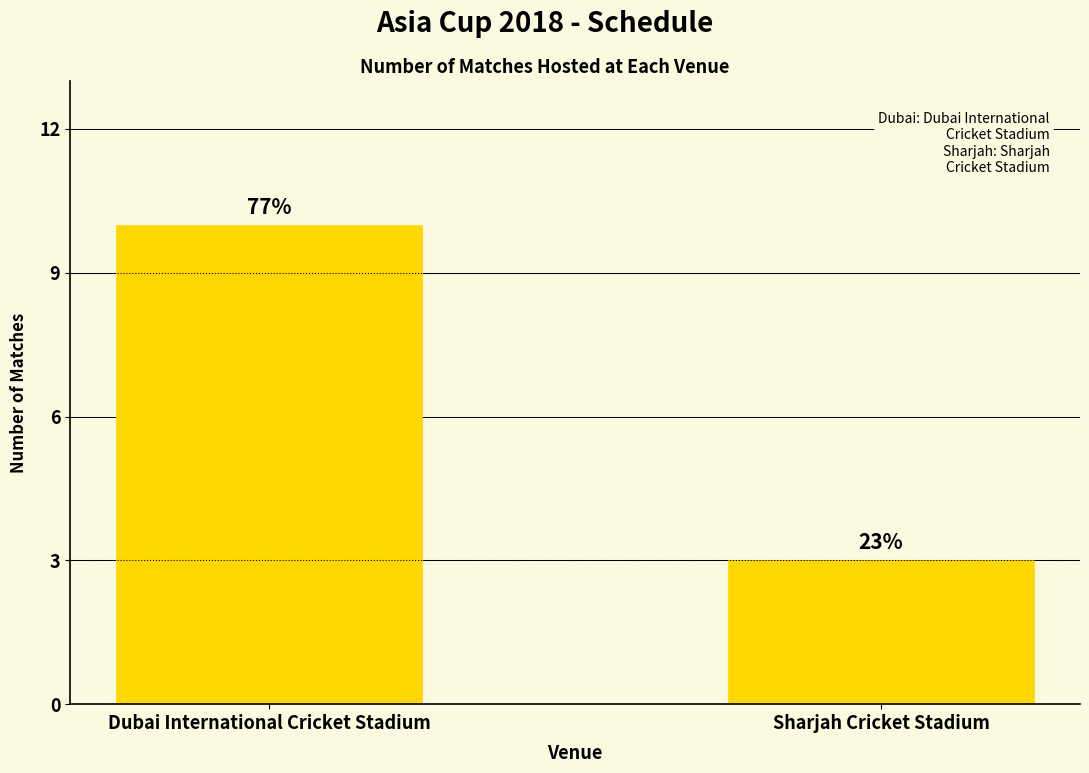

How many bars are there in total?

2